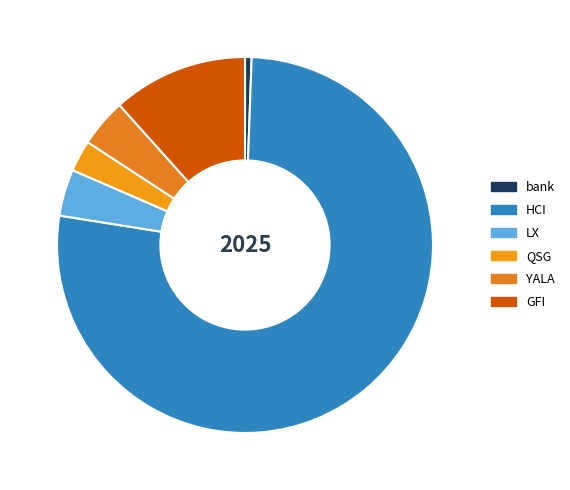

Is it true that GFI is 12% of the pie?

True